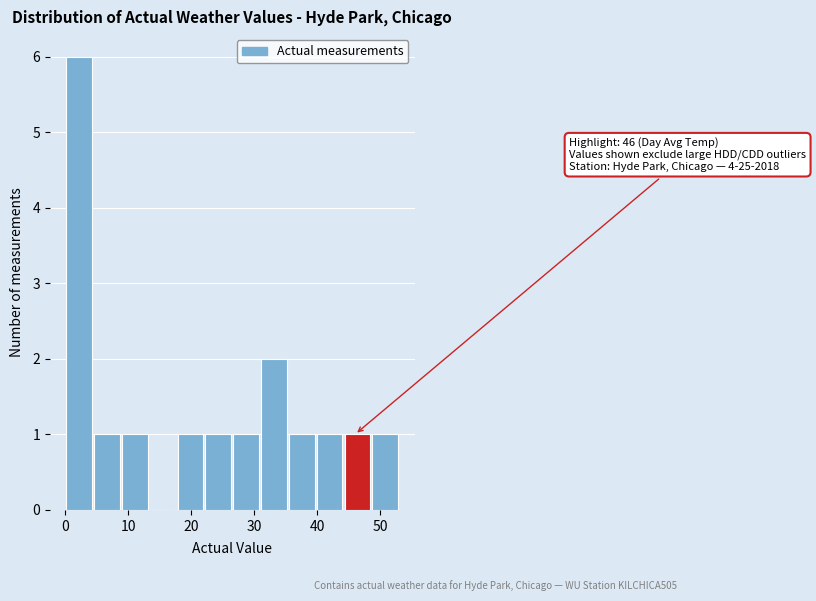

Which range on the x-axis has the tallest bar?

0 to 4